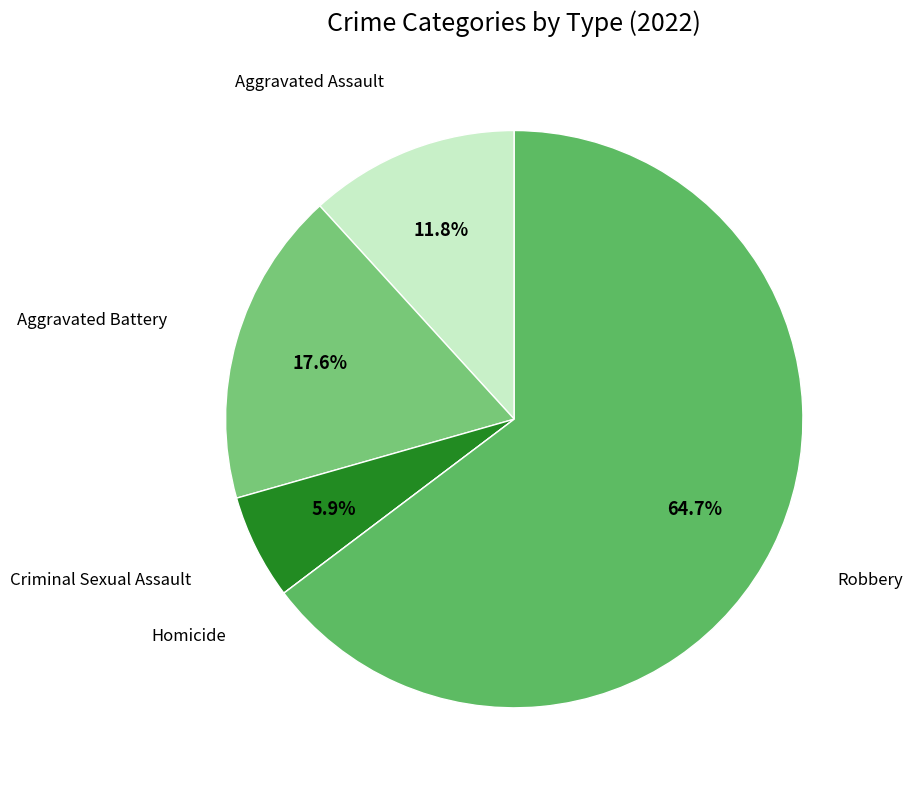

To the nearest percent, what is the difference between the largest and smallest slice percentages?

65%